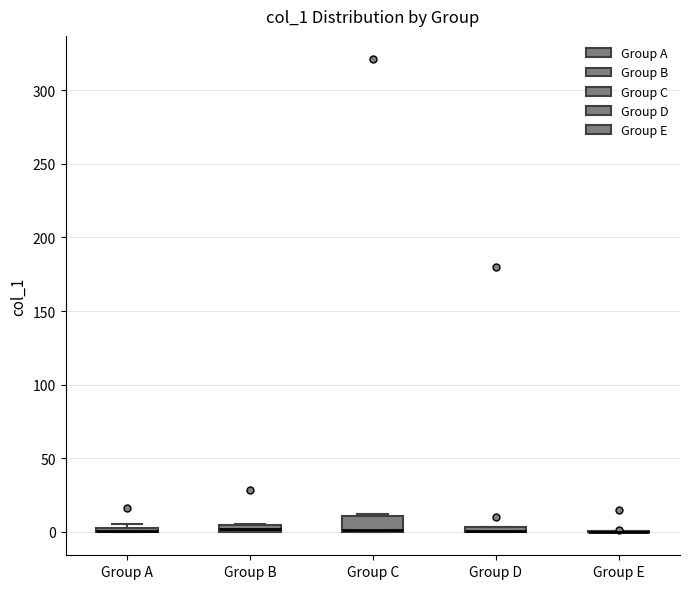

Where is the lower edge of the box for Group C on the y-axis? The values are not printed on the chart, so give them approximately, as read against the axis.

0